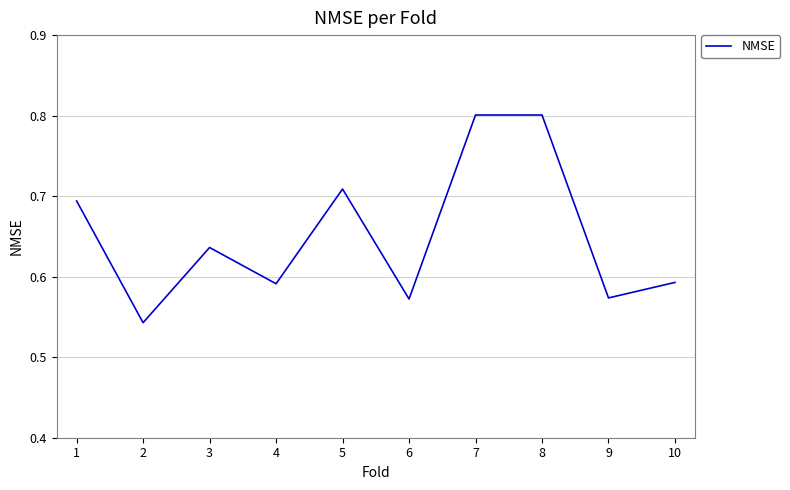

How many lines are shown in the chart?

1